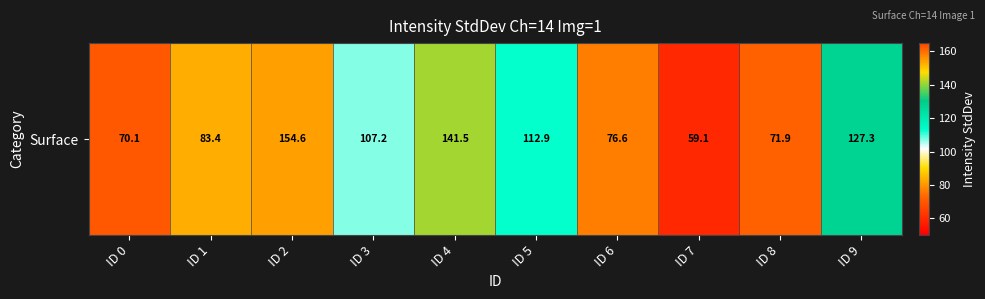

What is the change in value from ID 3 to ID 5?

+5.8